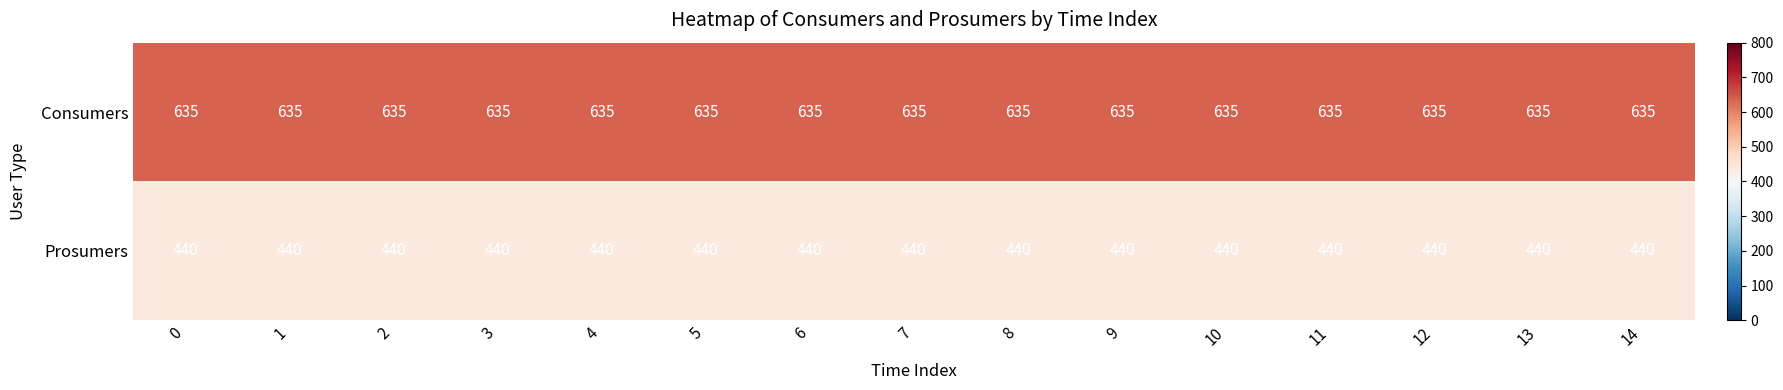

What is the smallest value displayed?

440